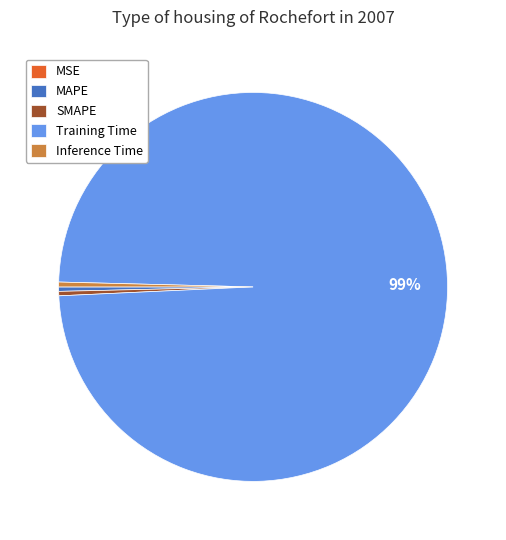

Does Training Time represent more than half of the total?

Yes